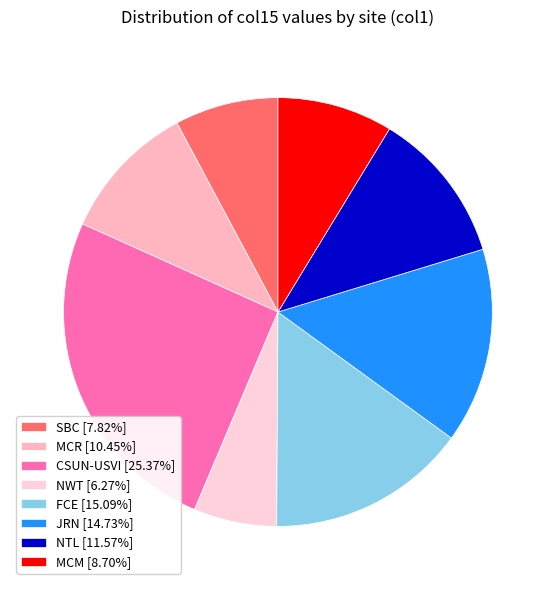

Count the number of slices in the pie.

8